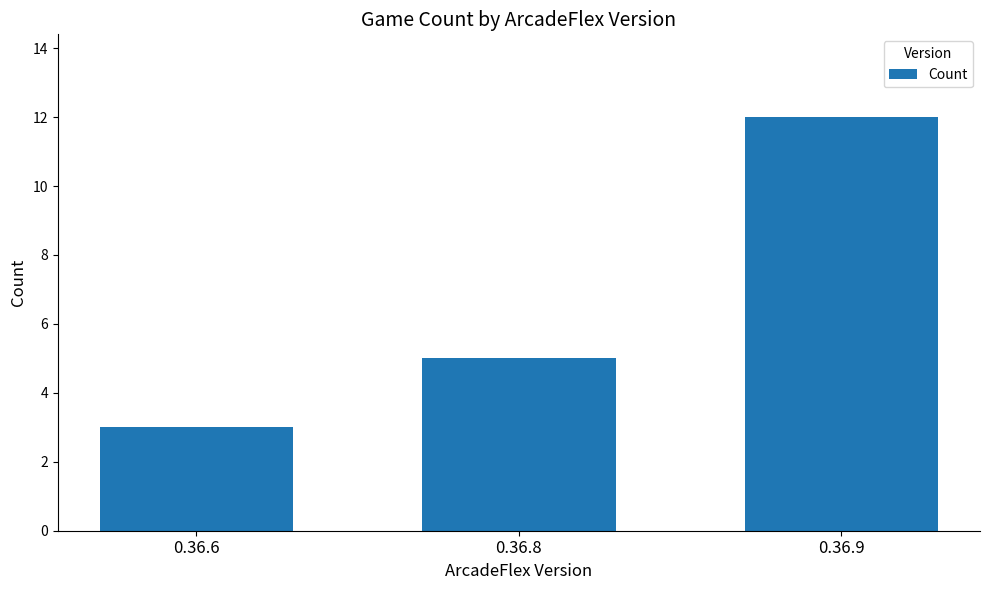

How many bars are there in total?

3